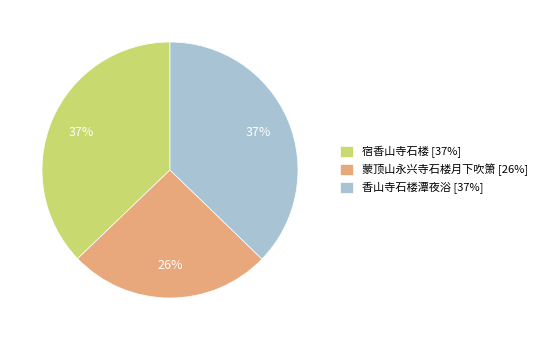

Is there a majority slice in this chart?

No